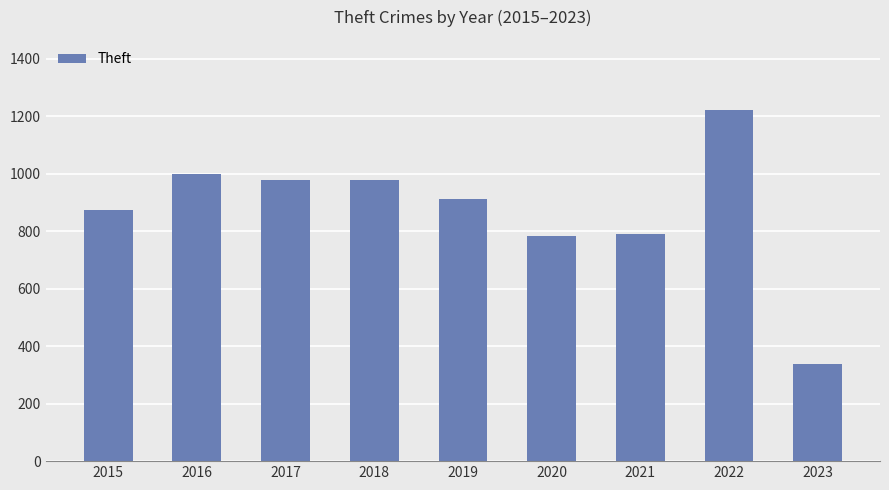

The chart shows a value of 999 at 2016. True or false?

True